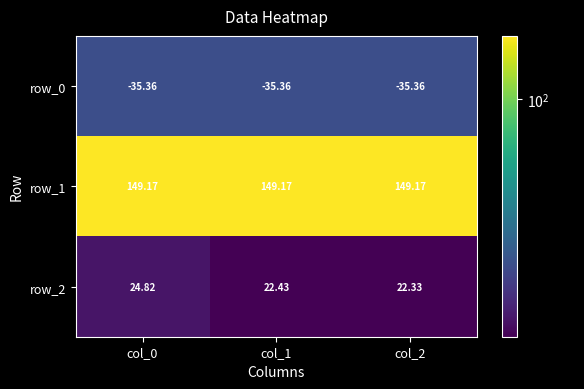

At which category is the sum across all series the highest?

col_0